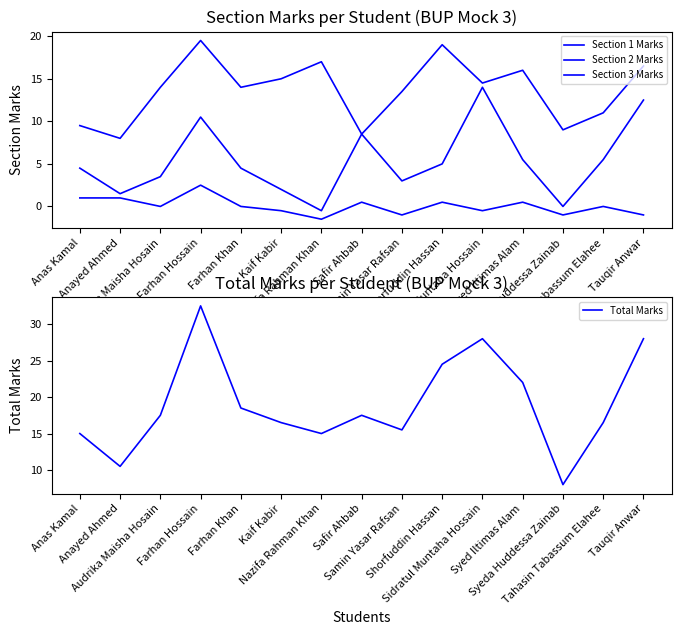

Rank the series at Syed Iltimas Alam from highest to lowest value.

Total Marks, Section 1 Marks, Section 2 Marks, Section 3 Marks